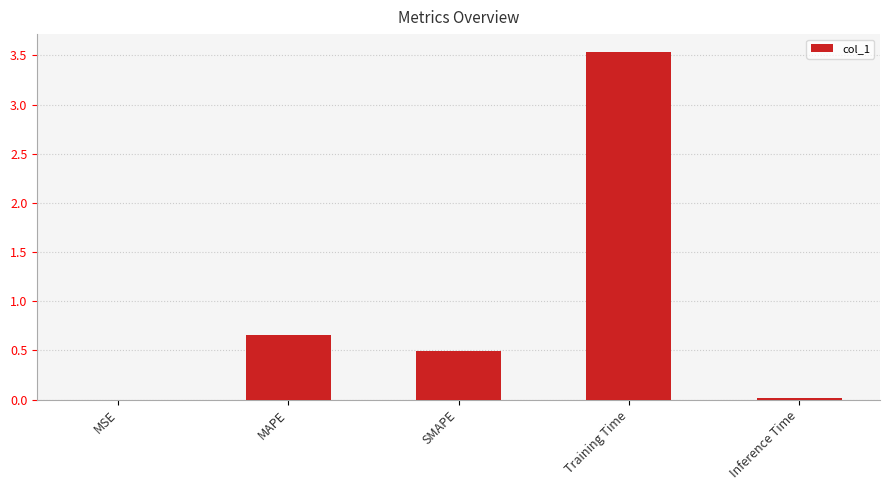

Is it true that the value at MAPE is 0.9?

False